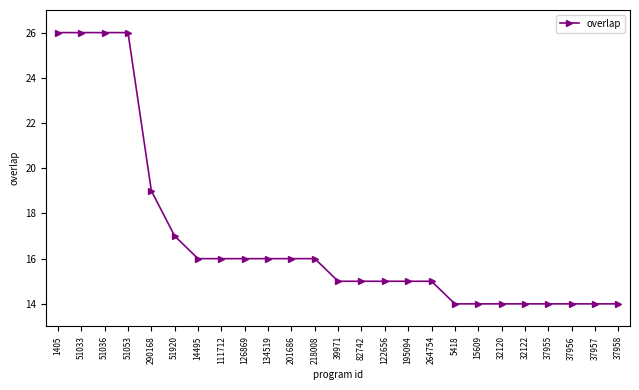

What is the label of the 9th point from the right?

264754